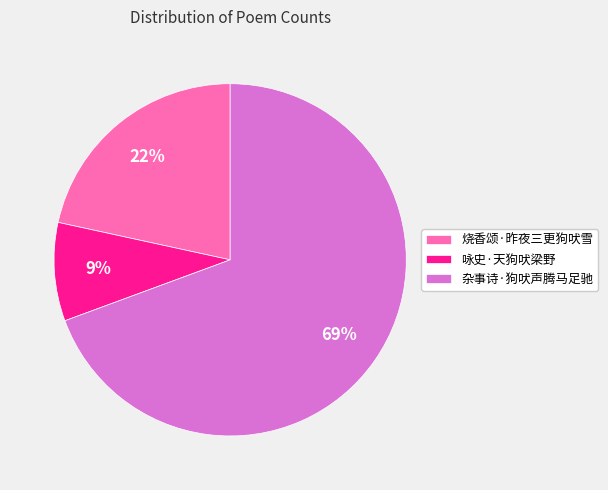

Do 杂事诗·狗吠声腾马足驰 and 烧香颂·昨夜三更狗吠雪 together represent more than half of the pie?

Yes